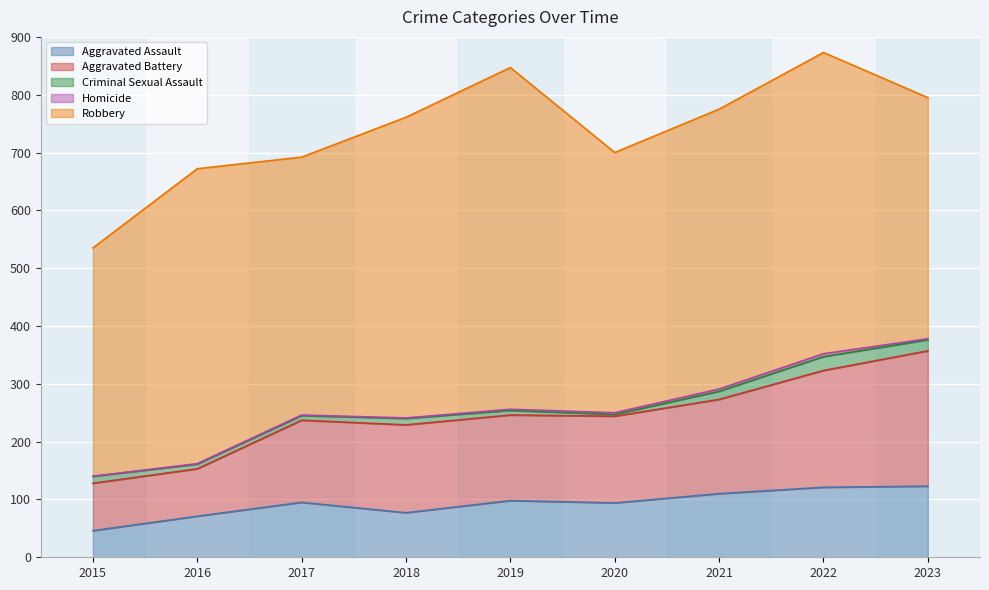

In Robbery, how many points are lower than both neighbors (excluding endpoints)?

2